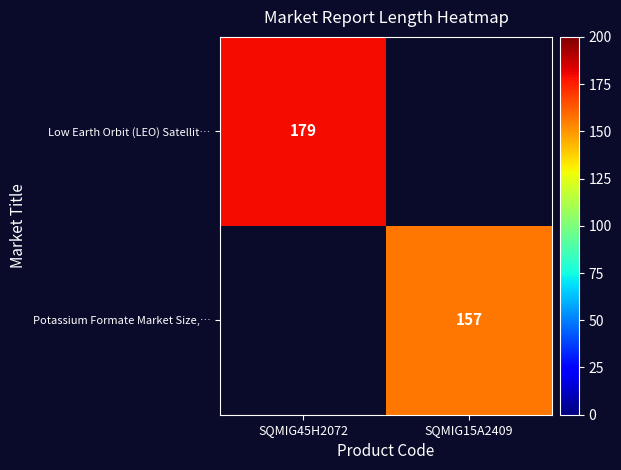

The Potassium Formate Market Size,… series shows 157 at SQMIG15A2409. True or false?

True